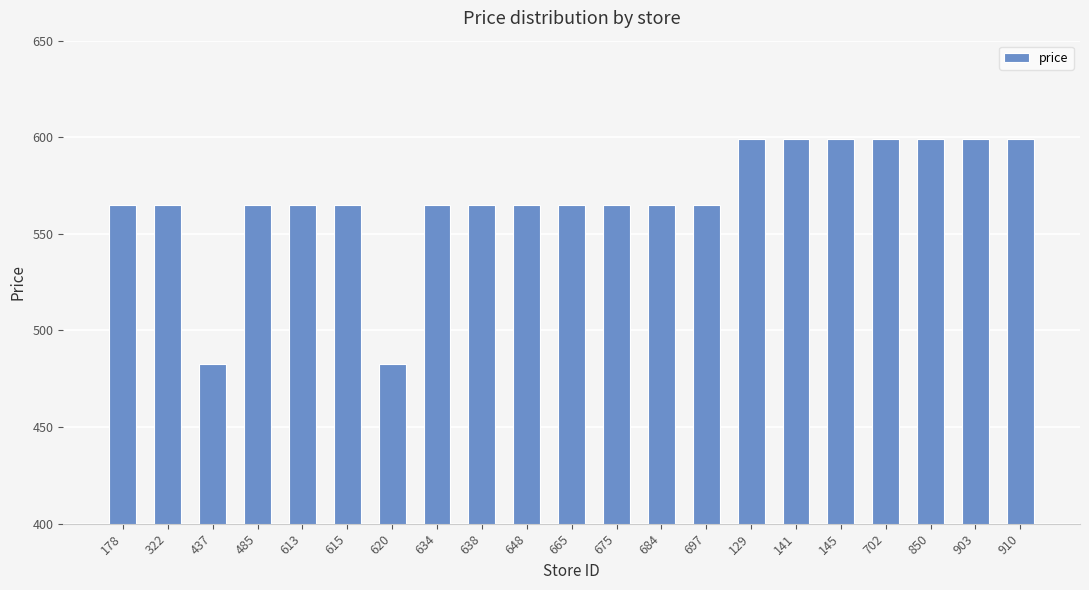

What is the difference between the second highest and second lowest values?

116.1